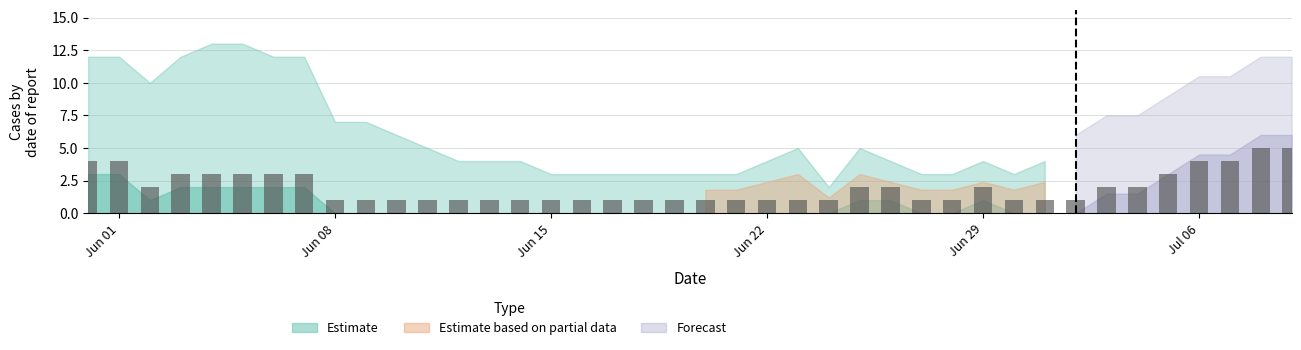

Reading left to right, transcribe all the data shown in this chart.

4	4	2	3	3	3	3	3	1	1	1	1	1	1	1	1	1	1	1	1	1	1	1	1	1	2	2	1	1	2	1	1	1	2	2	3	4	4	5	5